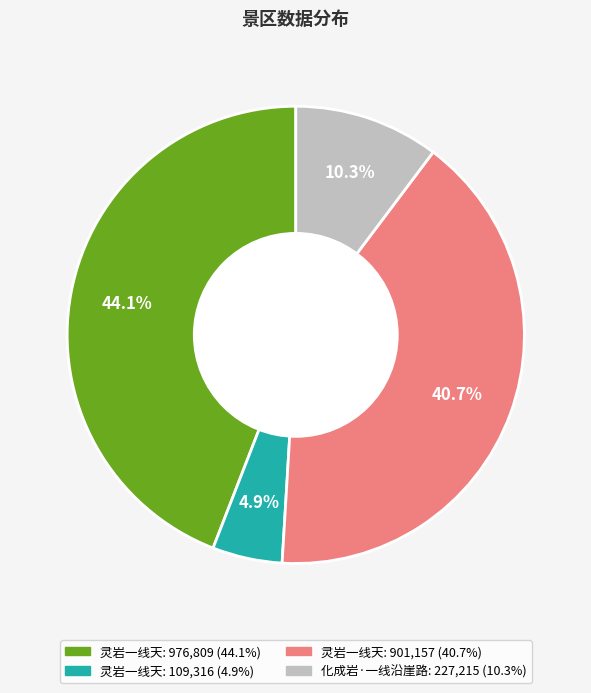

Does any single category account for the majority?

No